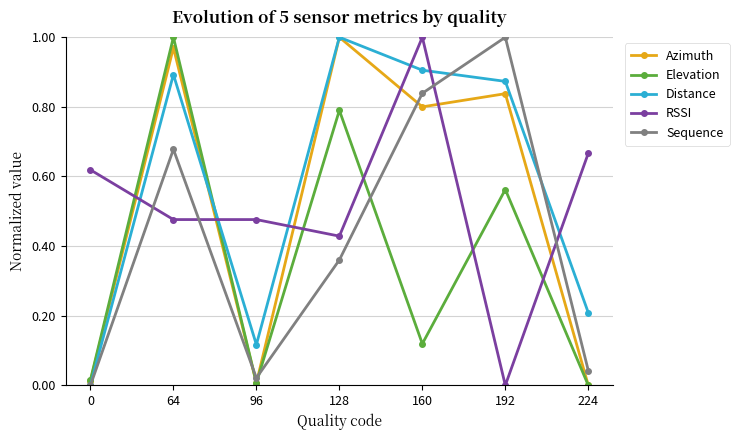

Which category has the highest value in the Sequence series?

192